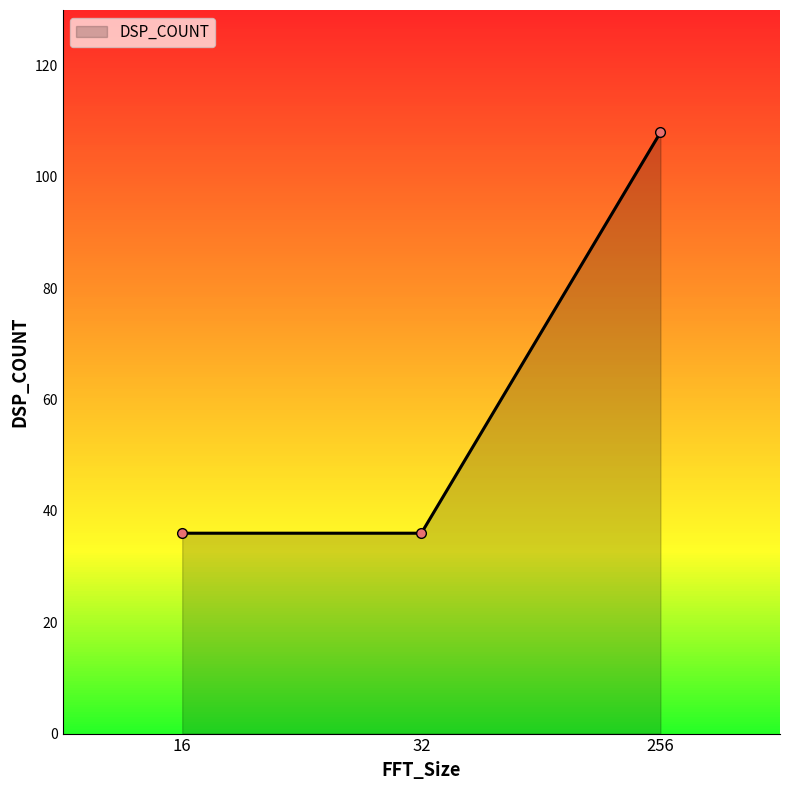

What is the value of the 3rd point from the left?

108